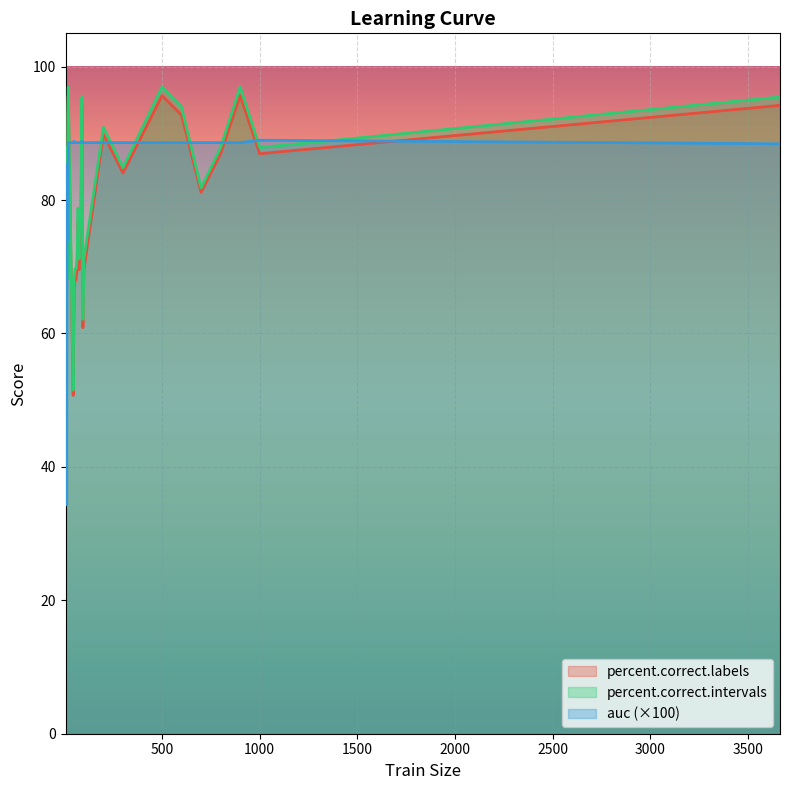

Which series has the largest total across all categories?

auc (×100)